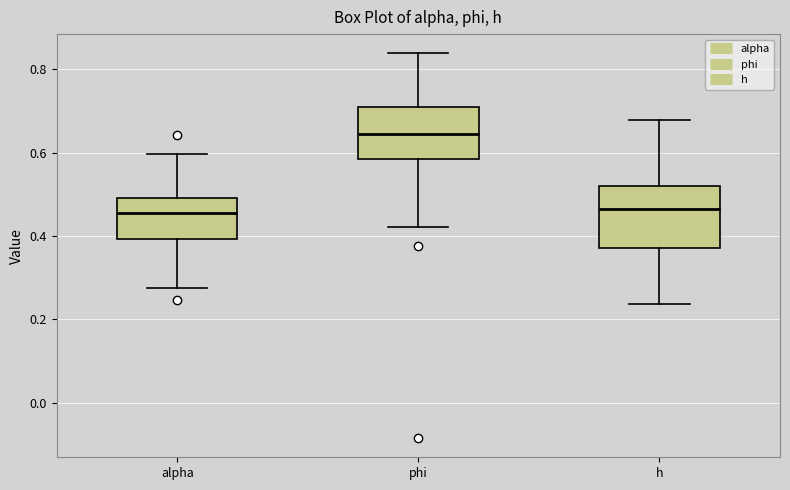

Comparing the boxes themselves (not the whiskers), which one is the tallest?

h